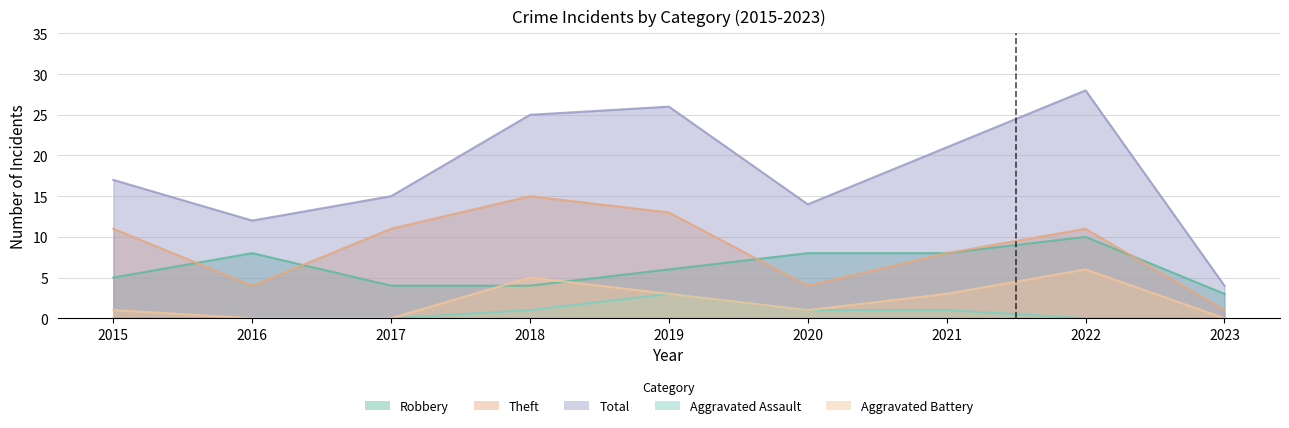

Reading left to right, extract all data points from this chart.

Robbery: 2015=5	2016=8	2017=4	2018=4	2019=6	2020=8	2021=8	2022=10	2023=3
Theft: 2015=11	2016=4	2017=11	2018=15	2019=13	2020=4	2021=8	2022=11	2023=1
Total: 2015=17	2016=12	2017=15	2018=25	2019=26	2020=14	2021=21	2022=28	2023=4
Aggravated Assault: 2015=0	2016=0	2017=0	2018=1	2019=3	2020=1	2021=1	2022=0	2023=0
Aggravated Battery: 2015=1	2016=0	2017=0	2018=5	2019=3	2020=1	2021=3	2022=6	2023=0